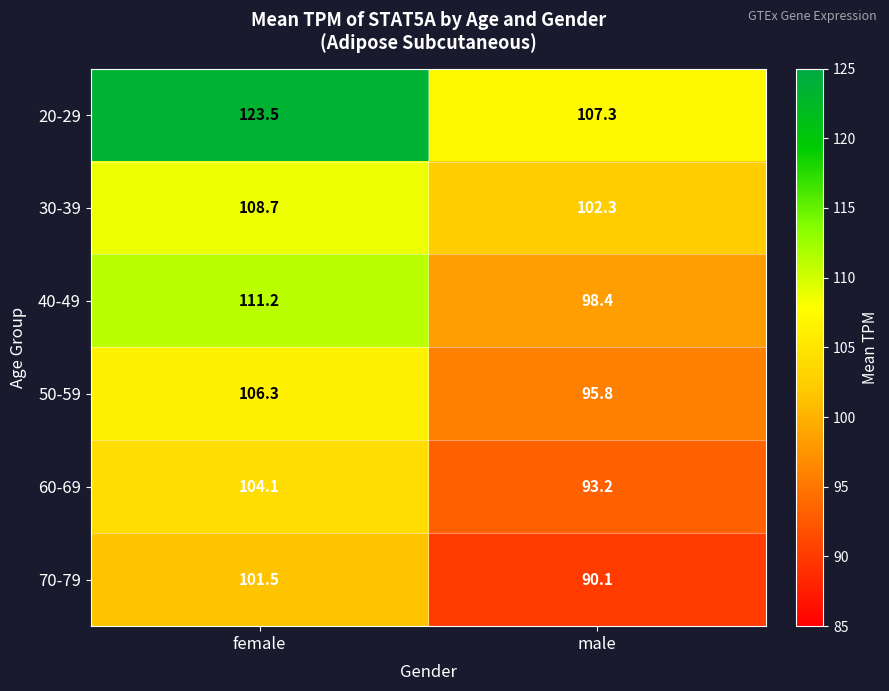

Which series has the widest spread of values?

20-29